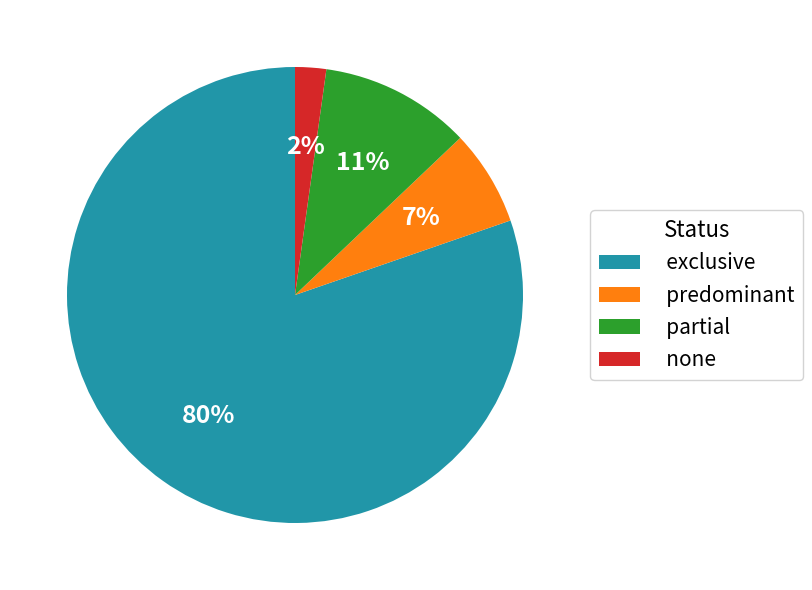

Rank the categories by value from lowest to highest.

none, predominant, partial, exclusive